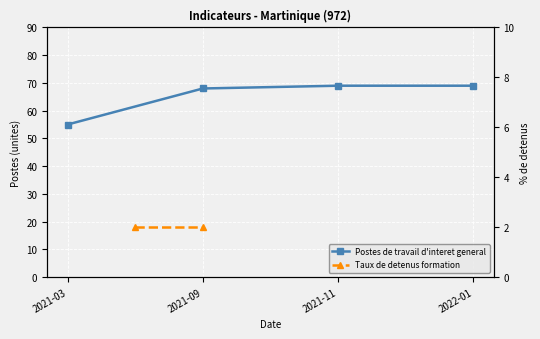

Rank the categories by value from lowest to highest.

2021-03, 2021-09, 2021-11, 2022-01